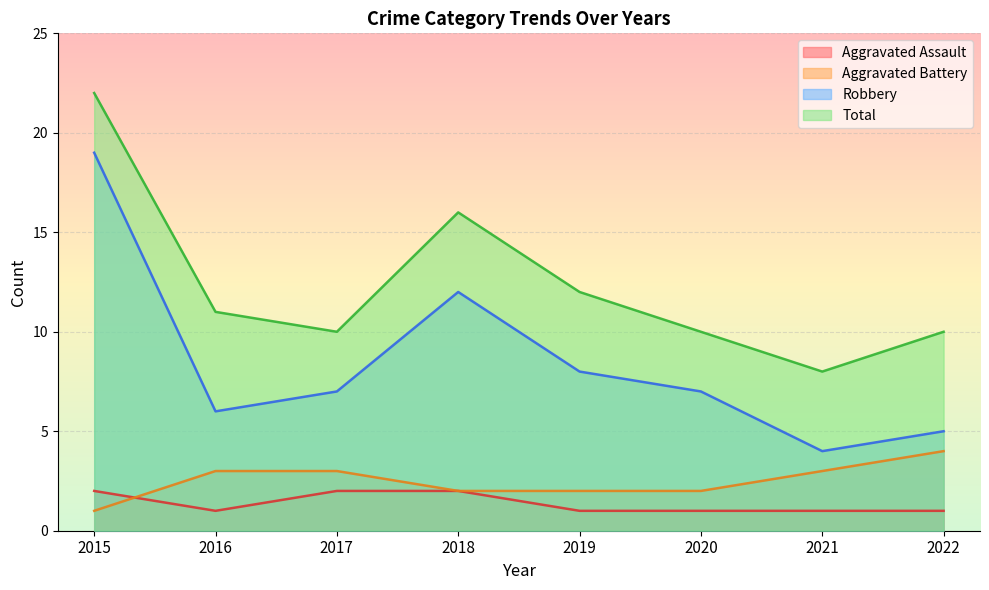

At which label does Total reach its peak?

2015